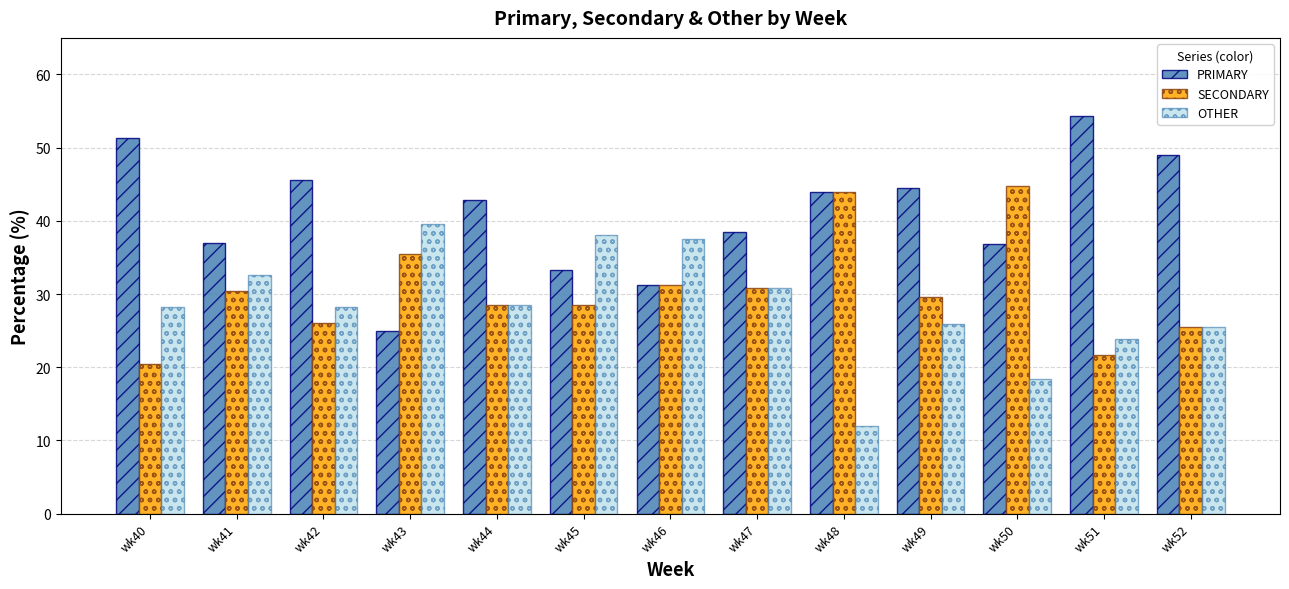

What is the value of the OTHER bar at the 3rd from the left?

28.3